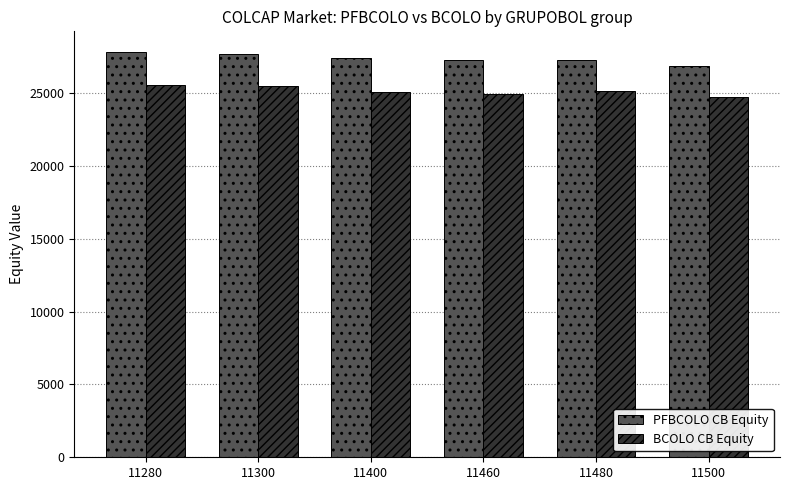

List the series in order of their overall mean, lowest first.

BCOLO CB Equity, PFBCOLO CB Equity